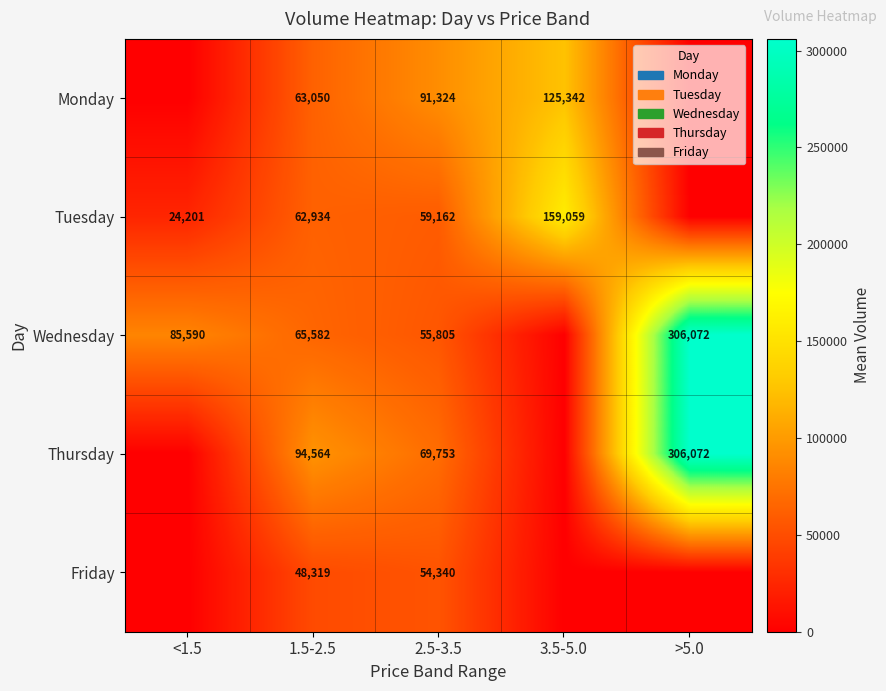

True or false: Monday has a value of 52389.9 at 2.5-3.5.

False